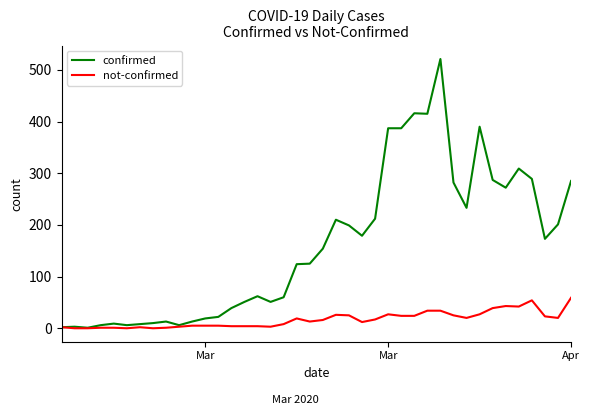

What is the greatest value displayed?

521